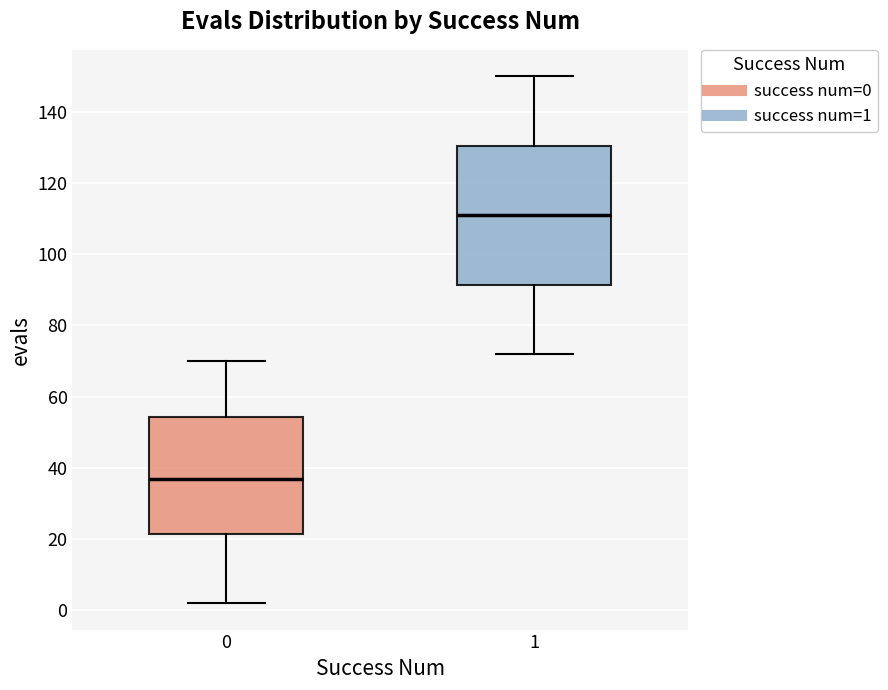

Reading left to right, transcribe this box plot: for each box, give where its median line is, the range the box spans, and where its two whiskers end, as read against the y-axis. The values are not printed on the chart, so give them approximately, as read against the axis.

0: median 38, box 22 to 54, whiskers 2 to 70
1: median 112, box 92 to 130, whiskers 72 to 150